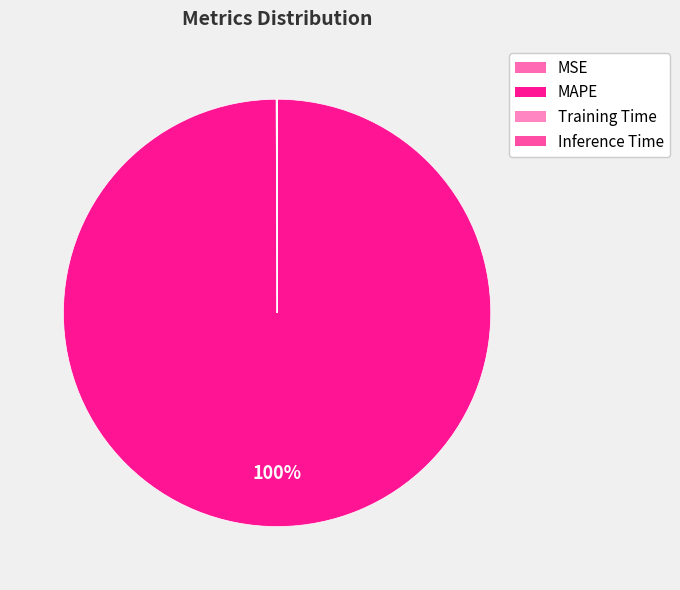

What is the total percentage of MSE and Inference Time?

0.1%